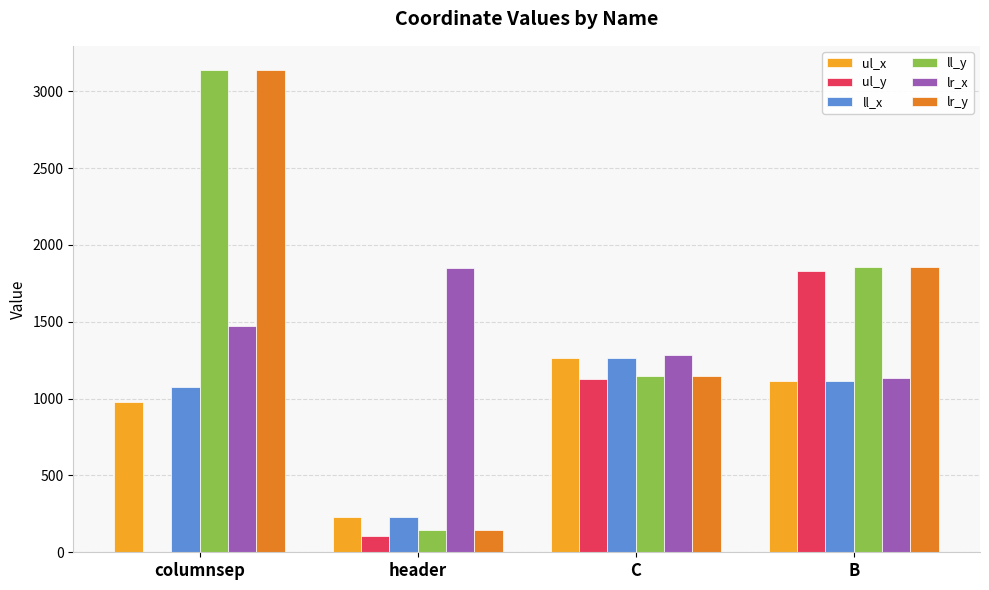

Where is lr_y nearest to the value 1642?

B